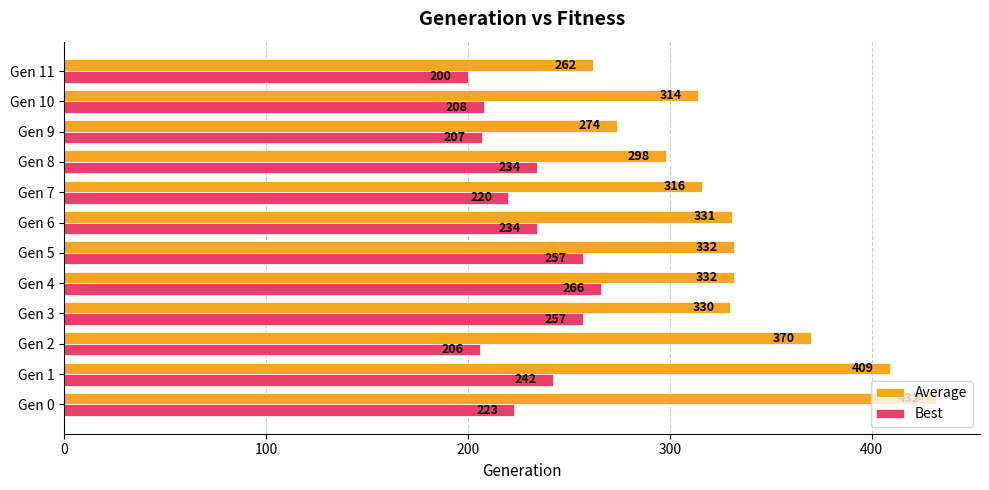

What is the difference between the highest and lowest values at Gen 3?

73